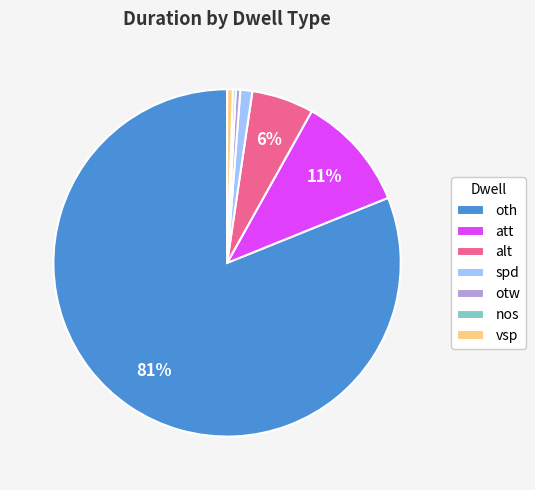

What is the ratio of the value at vsp to the value at otw?

1.3